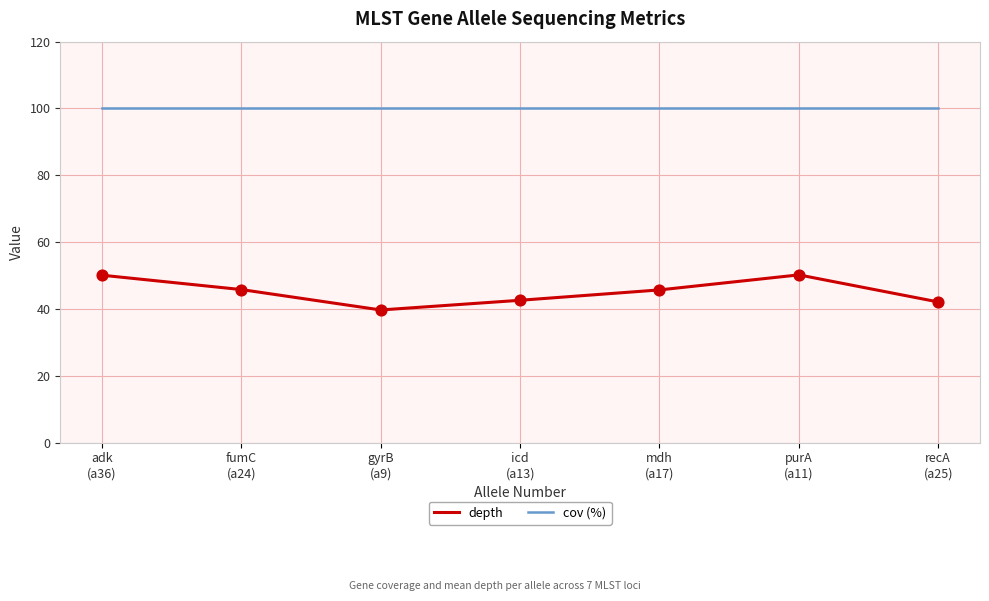

Which series has the widest spread of values?

depth